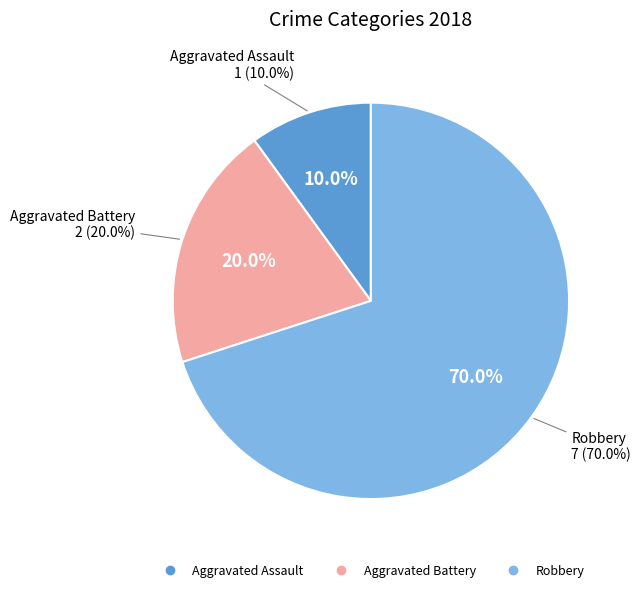

Is the sum of Aggravated Assault and Aggravated Battery greater than half?

No